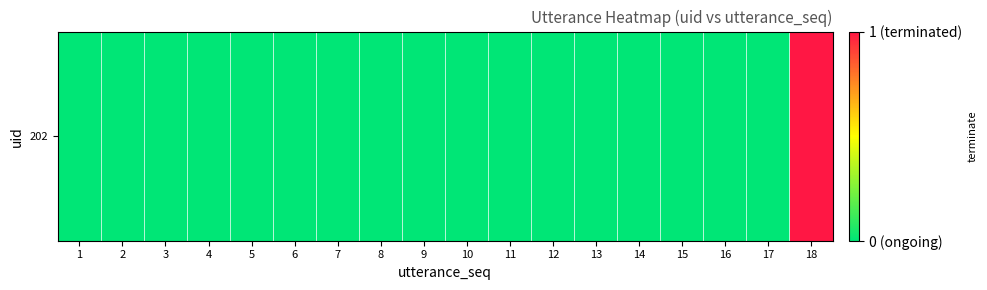

Reading left to right, transcribe all the data shown in this chart.

1=0	2=0	3=0	4=0	5=0	6=0	7=0	8=0	9=0	10=0	11=0	12=0	13=0	14=0	15=0	16=0	17=0	18=1